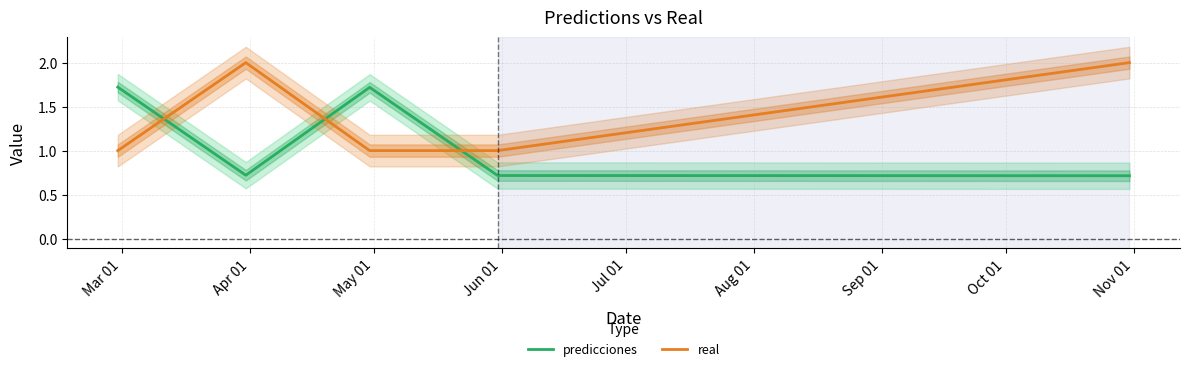

What is the lowest value of the predicciones series?

0.7